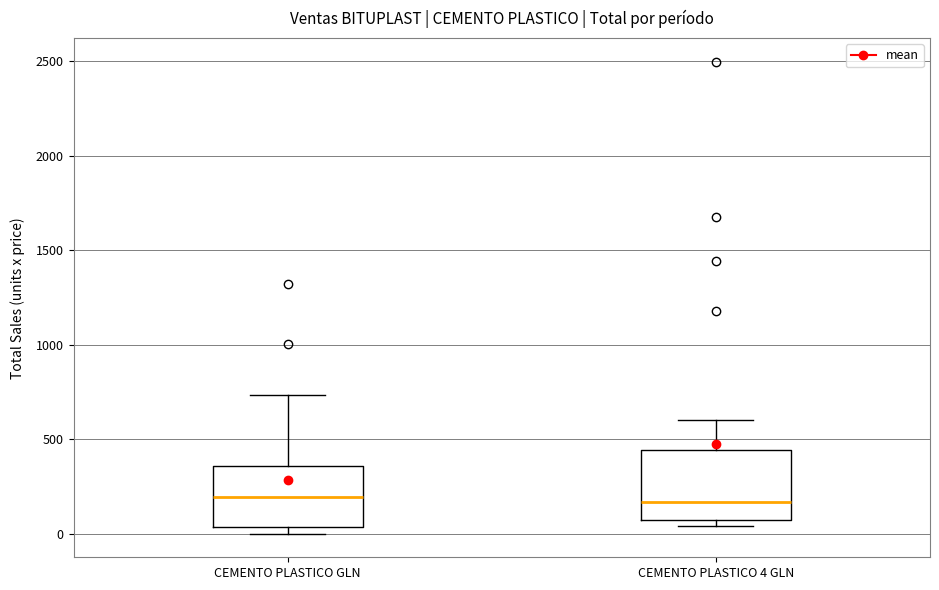

Reading left to right, read every box against the y-axis: the position of its median line, the range the box covers, and the ends of its whiskers. The values are not printed on the chart, so give them approximately, as read against the axis.

CEMENTO PLASTICO GLN: median 200, box 50 to 350, whiskers 0 to 750
CEMENTO PLASTICO 4 GLN: median 150, box 50 to 450, whiskers 50 (just below the box's lower edge) to 600